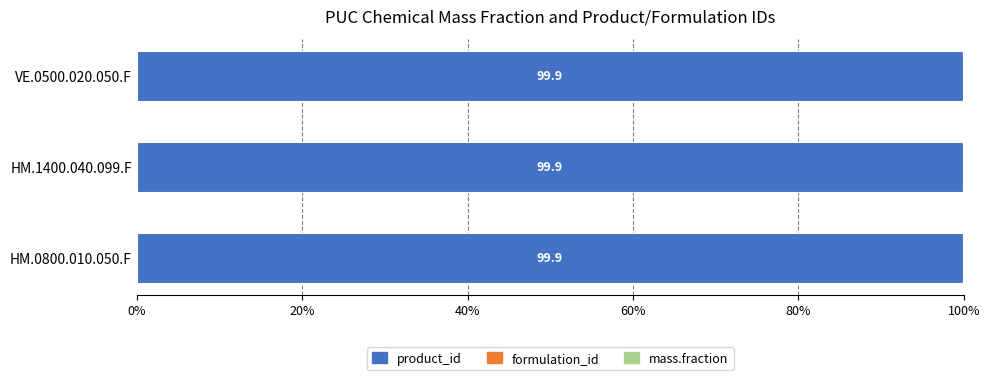

True or false: product_id has a value of 40.6 at HM.0800.010.050.F.

False